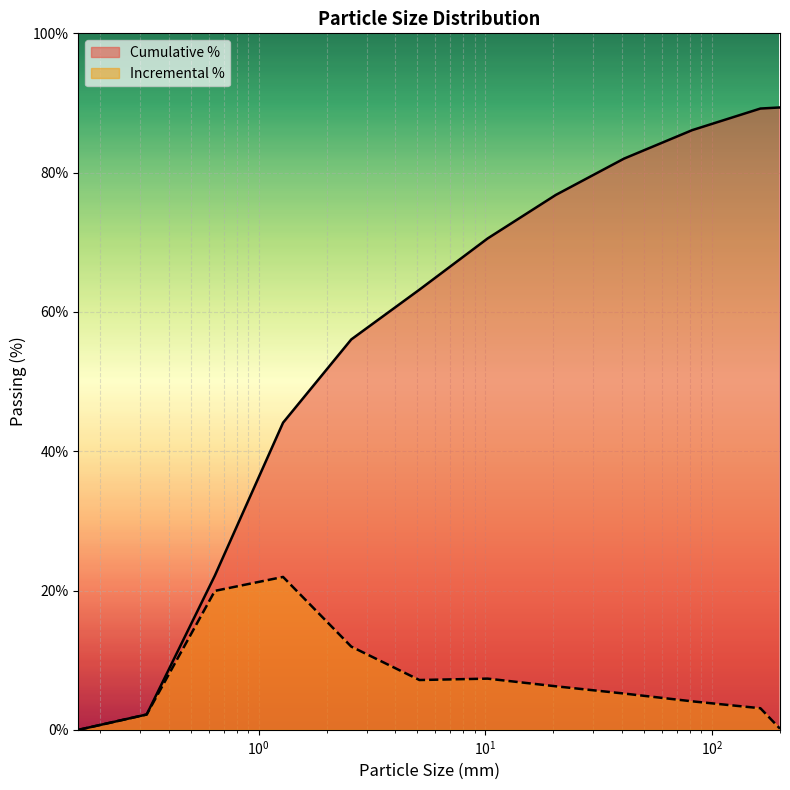

What is the label of the 12th point from the right?

0.16